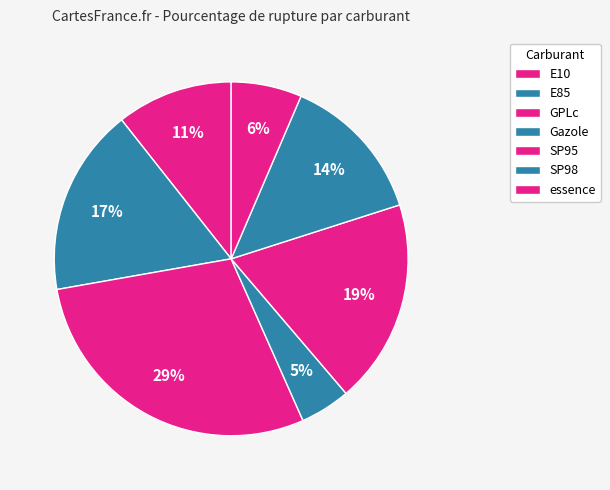

To the nearest percent, what portion does SP98 represent?

14%